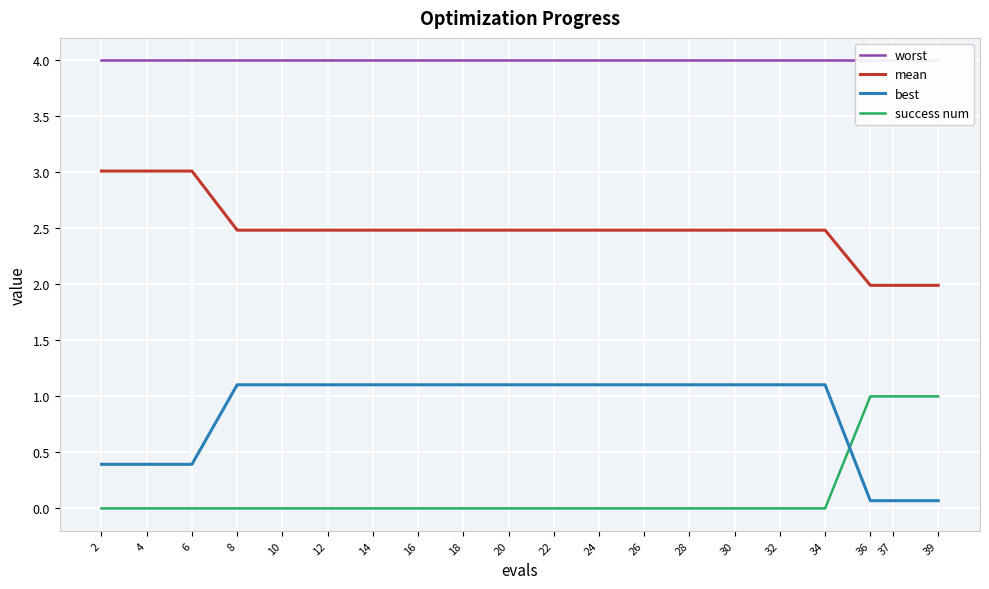

What is the lowest value of the worst series?

4.0